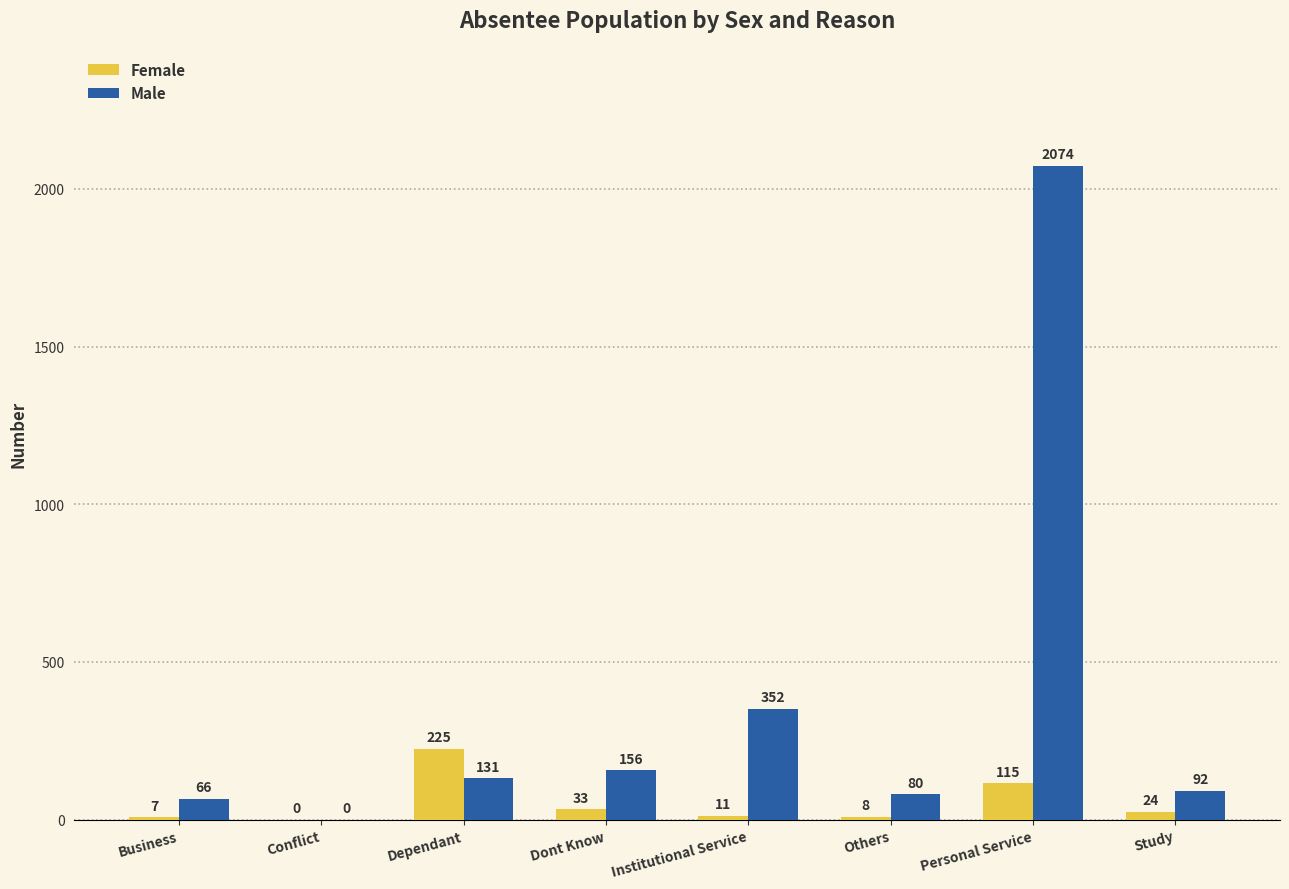

Which series changed the most between Personal Service and Study?

Male